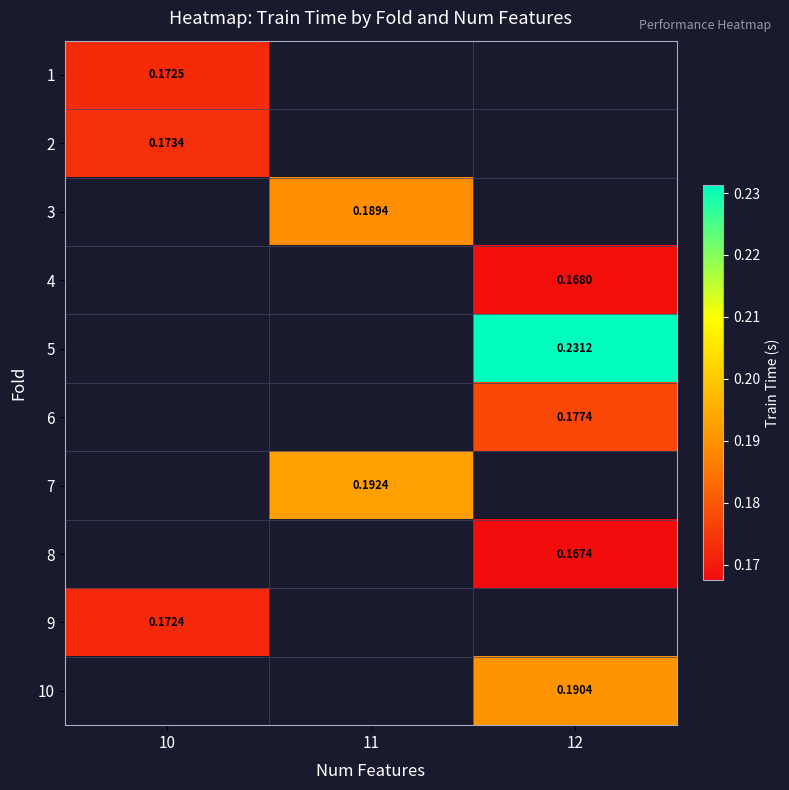

Which category has the highest value across all series?

12